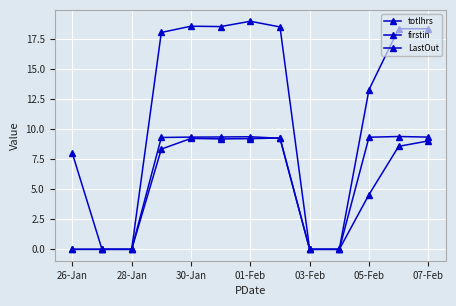

Count the number of categories in the chart.

13